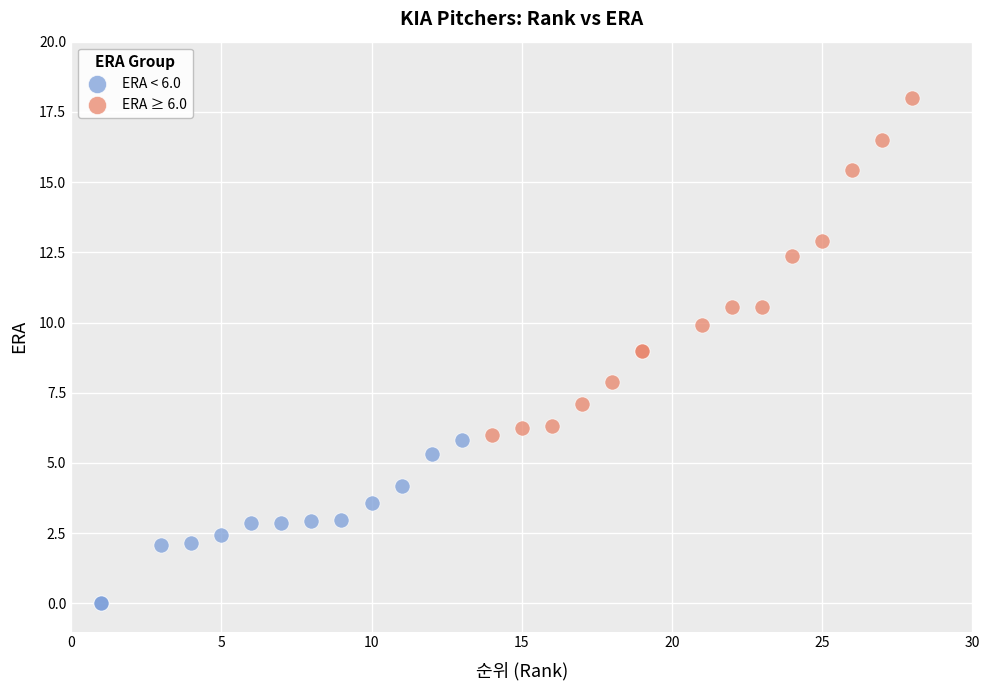

Which series has the widest spread of Y values?

ERA ≥ 6.0